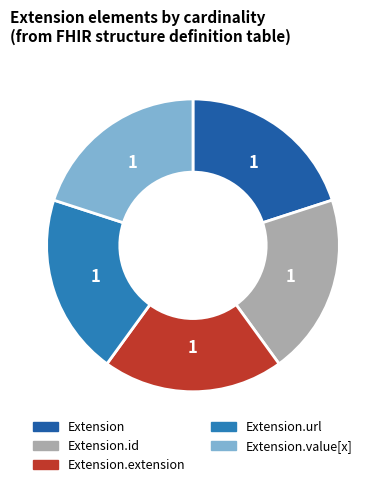

How many segments does this pie chart have?

5